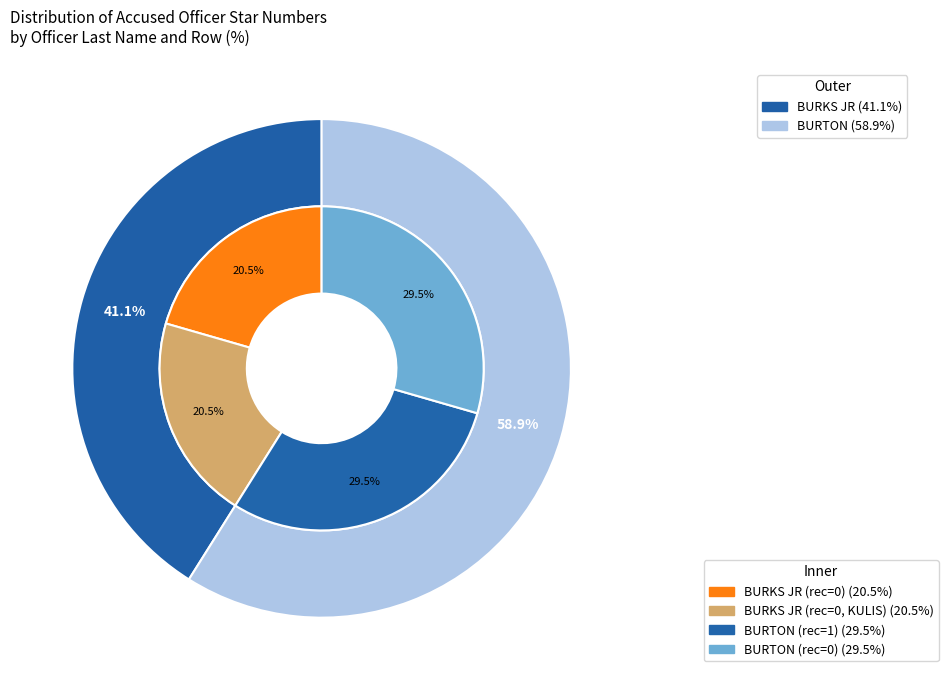

To the nearest percent, what is the difference between the BURTON and BURKS JR slice percentages?

18%